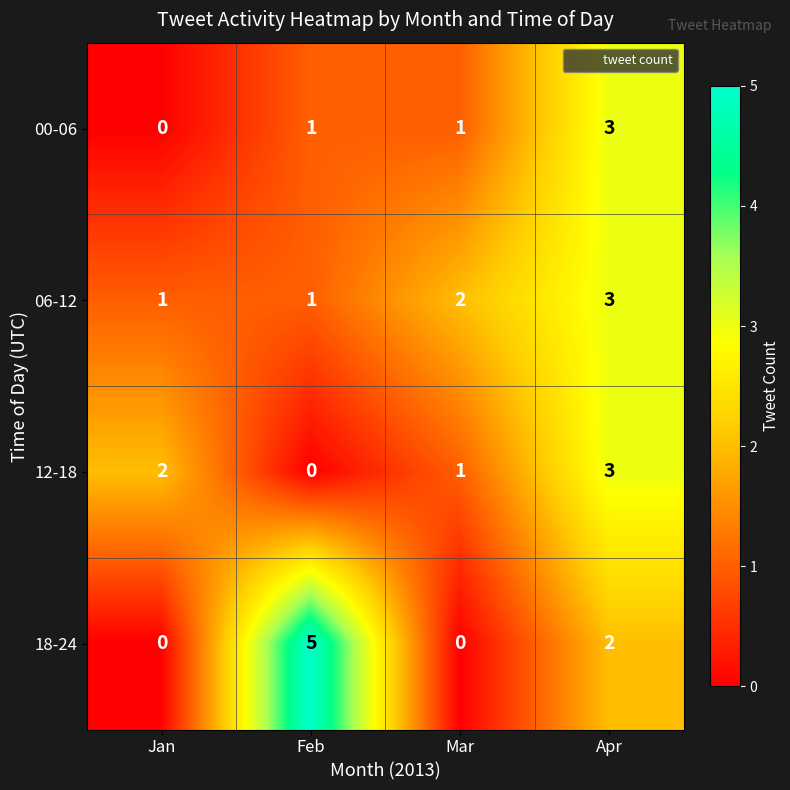

Which series has the largest range (max minus min)?

18-24